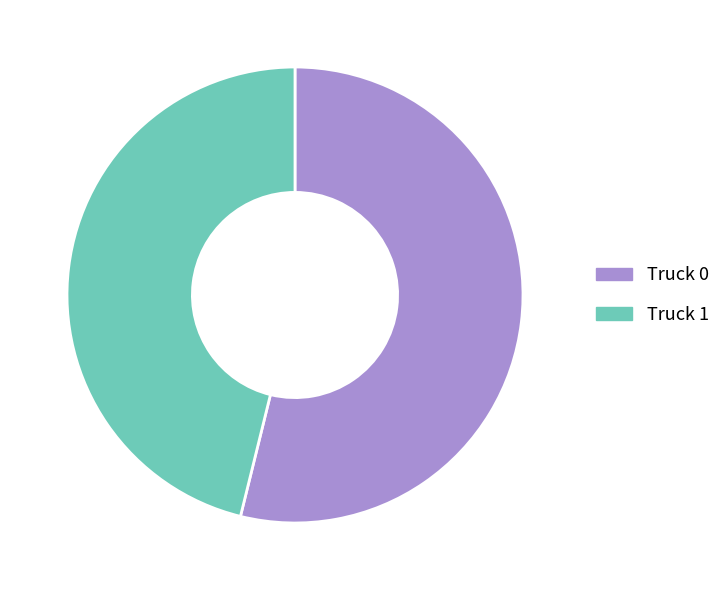

Is the sum of Truck 0 and Truck 1 greater than half?

Yes